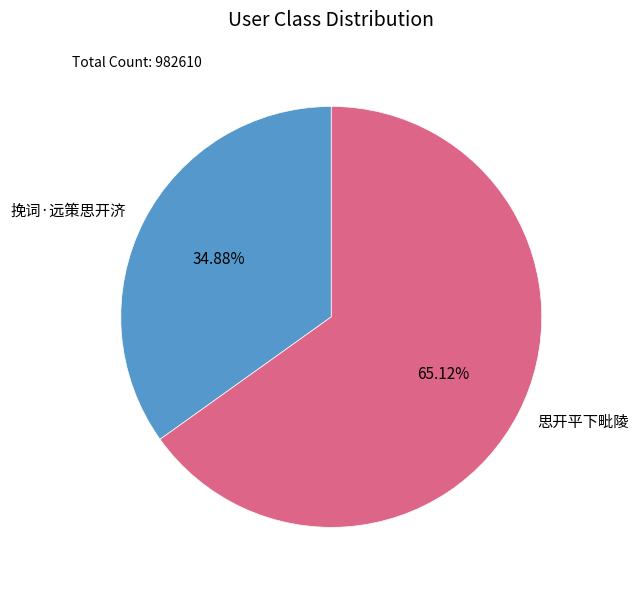

Is there a majority slice in this chart?

Yes